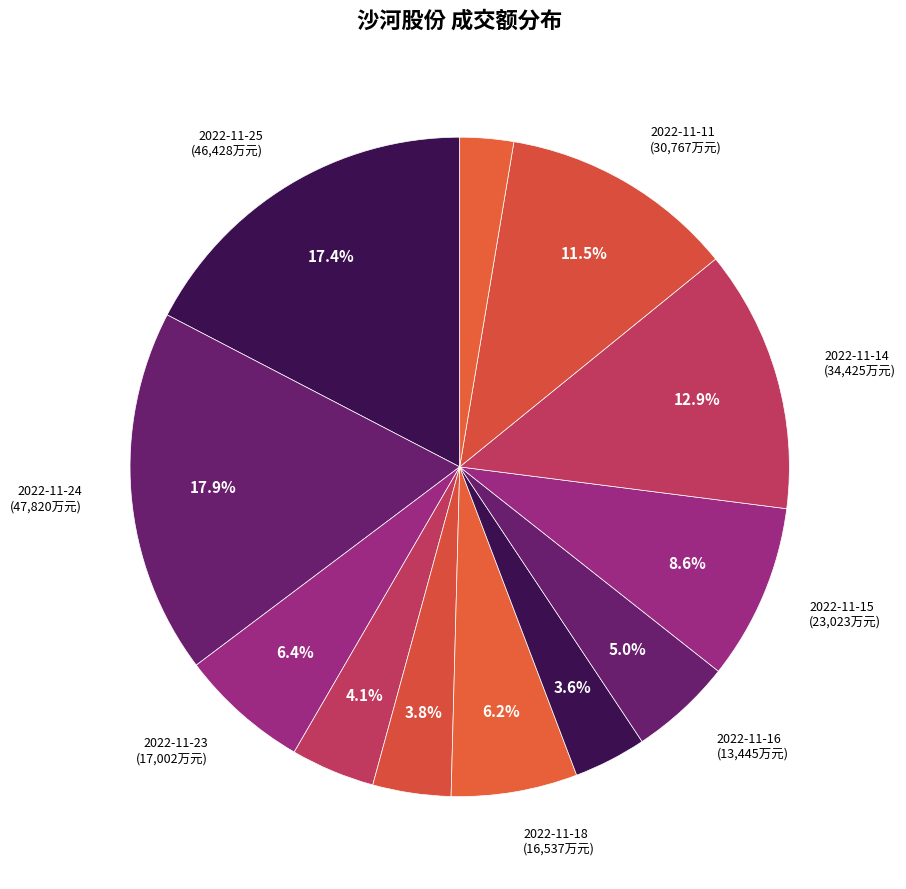

How many segments does this pie chart have?

12